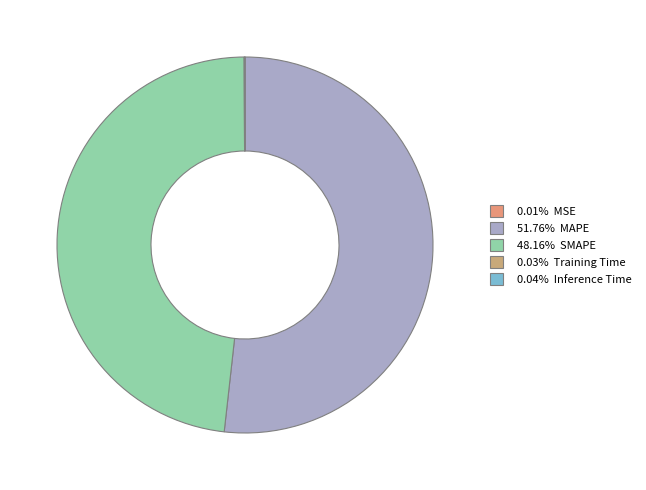

To the nearest percent, what is the difference between the largest and smallest slice percentages?

52%